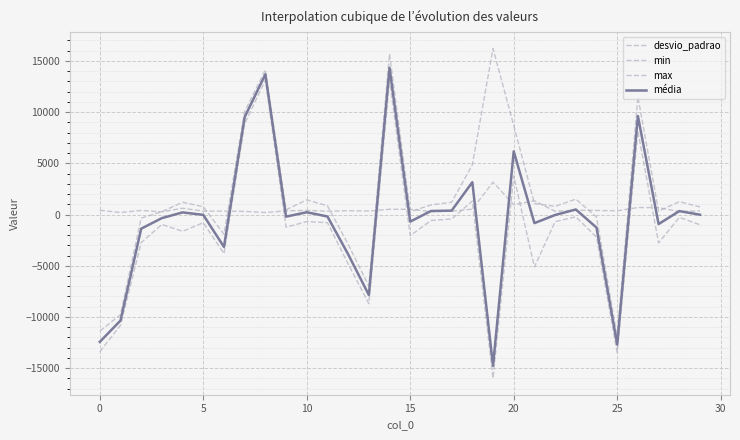

What is the difference between the maximum and minimum values in the min series?

29136.0